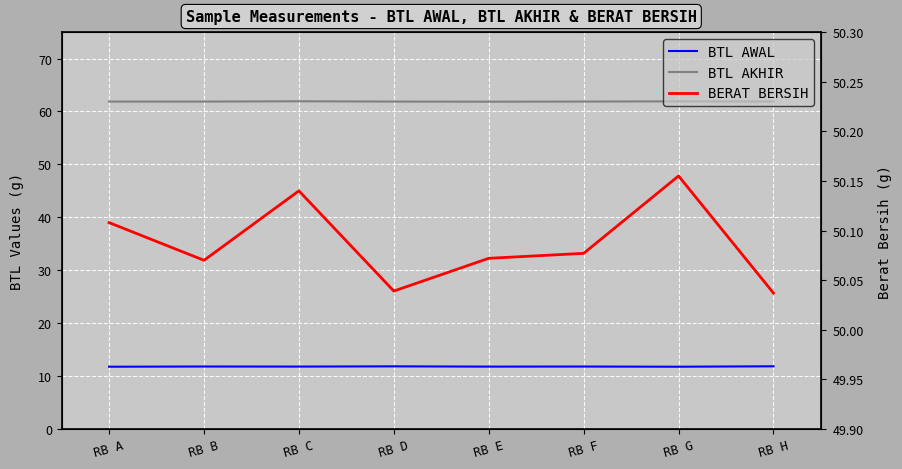

Is the value of BTL AWAL at RB B greater than the value of BERAT BERSIH at RB F?

No